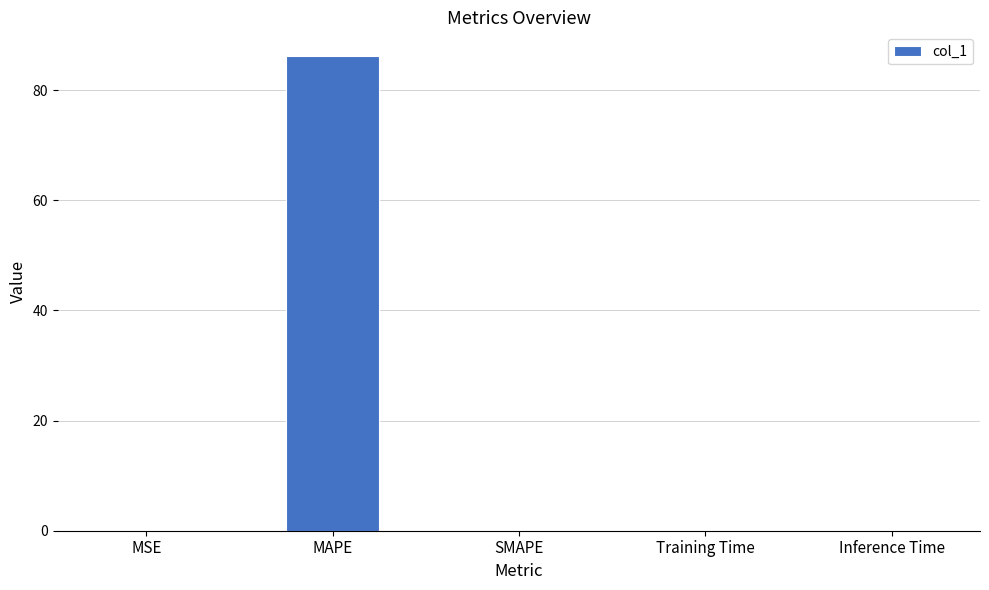

The value at MSE is 0.0. True or false?

True